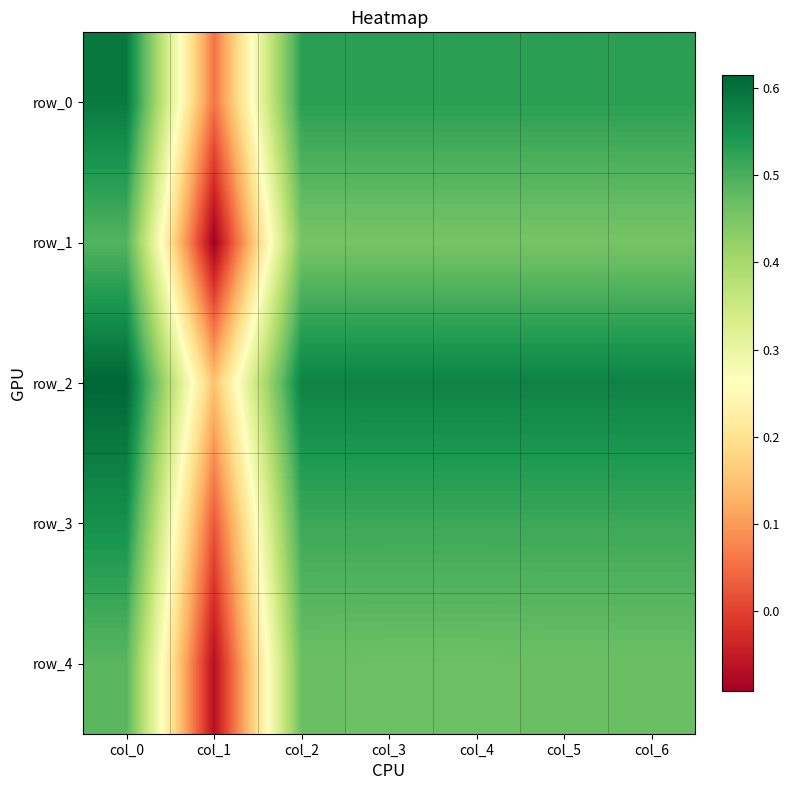

True or false: row_2 has a value of 0.3 at col_3.

False